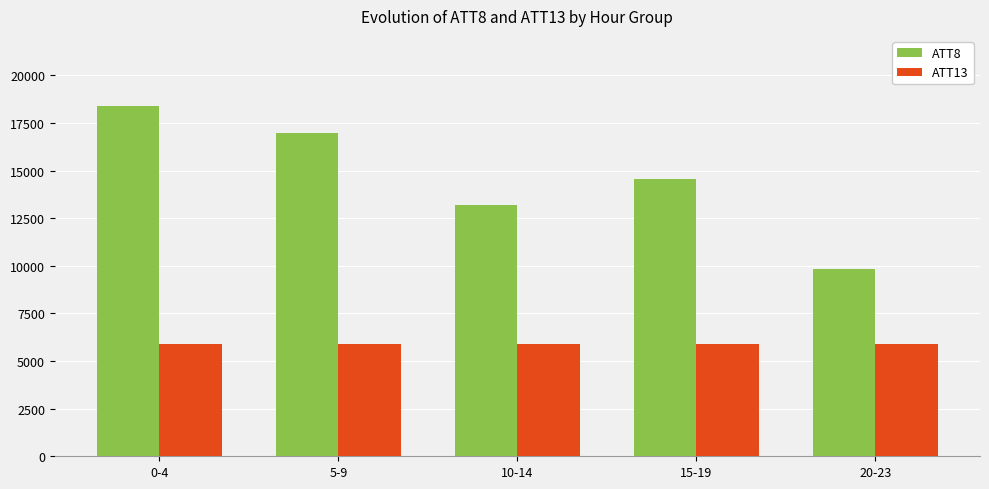

The ATT8 series shows 18400.0 at 0-4. True or false?

True